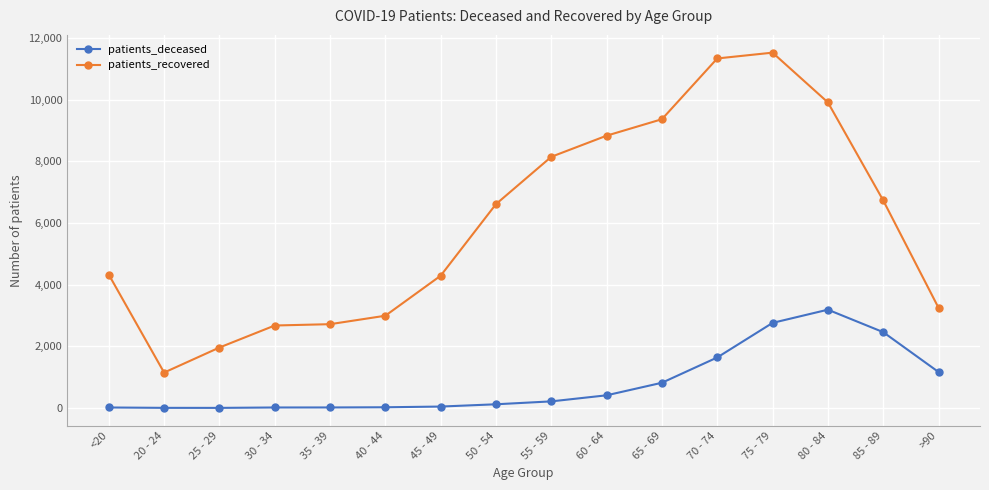

Which series has the largest total across all categories?

patients_recovered